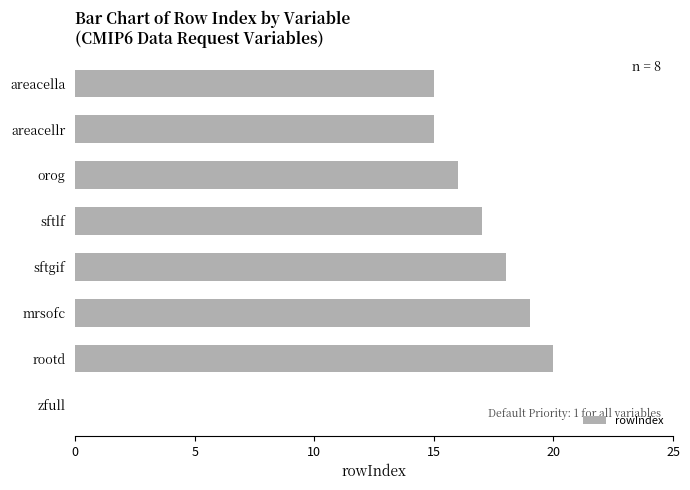

What is the sum of all values?

120